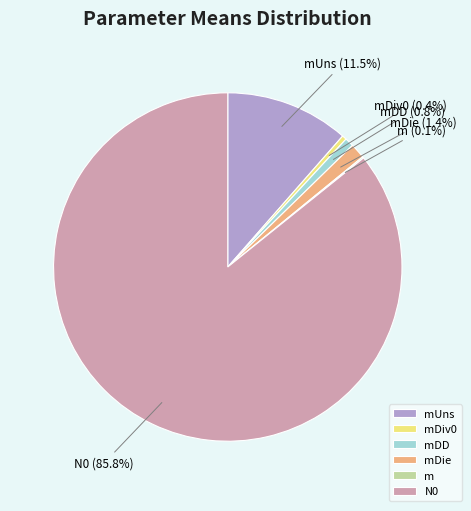

What percentage is the N0 slice, to the nearest percent?

86%